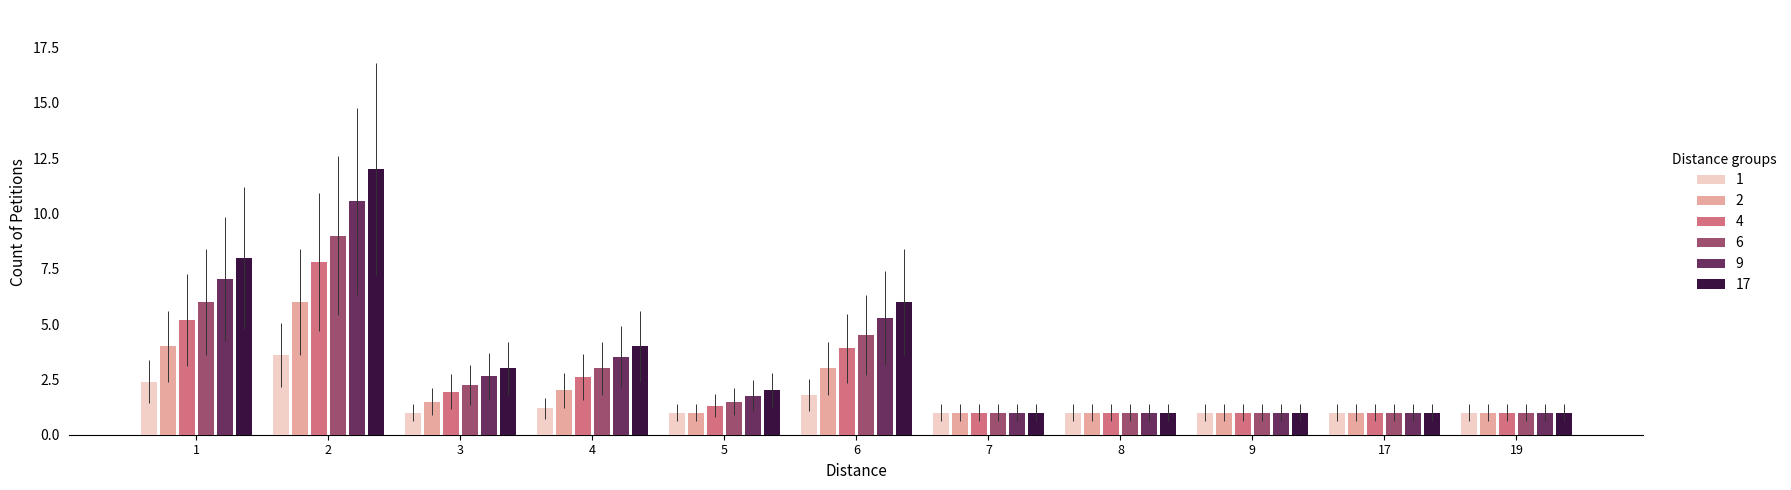

At which label does 1 reach its peak?

2